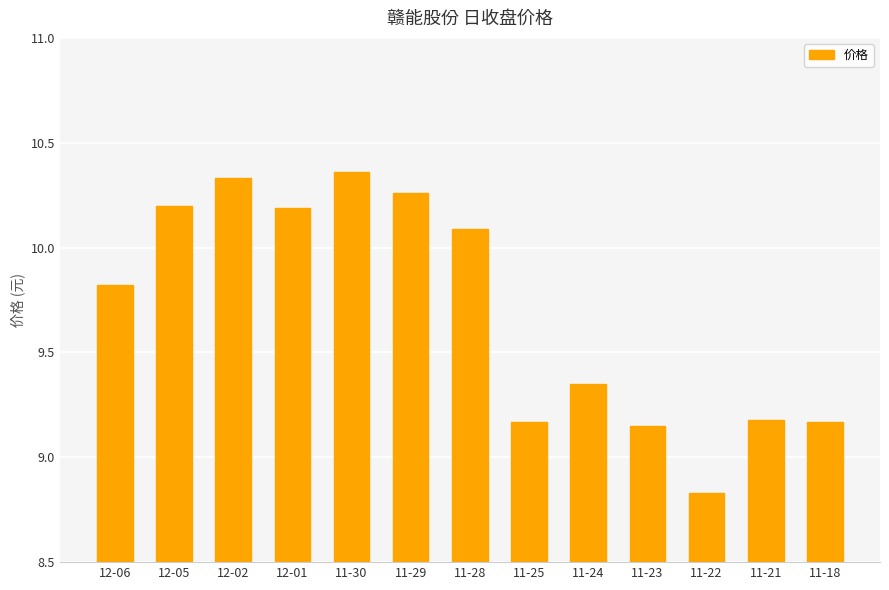

Which category has the lowest value across all series?

11-22